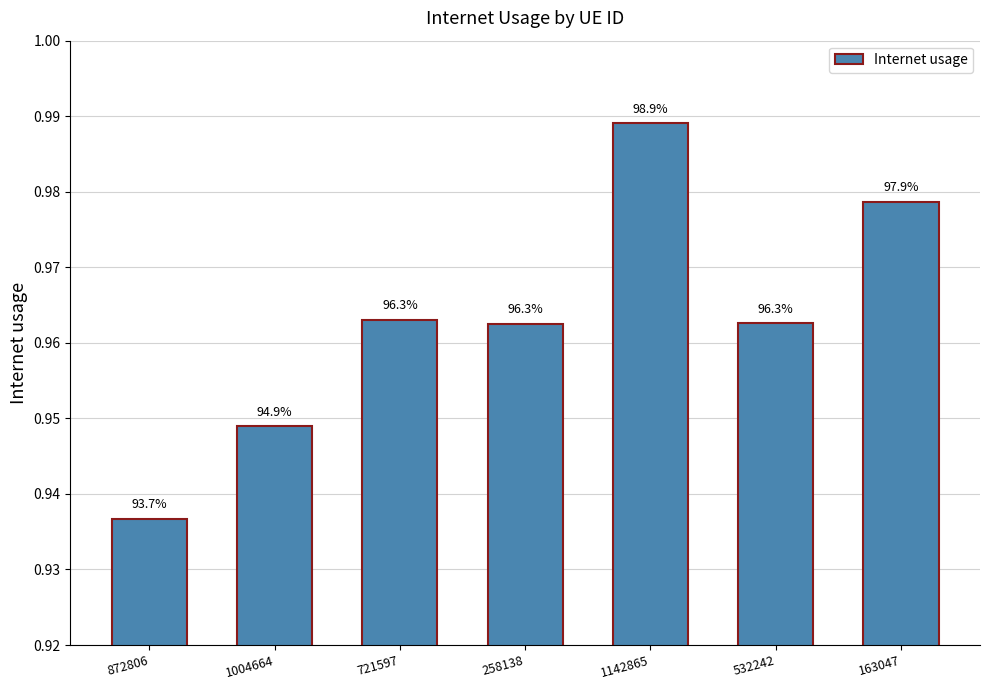

Reading left to right, extract all data points from this chart.

0.9	0.9	1.0	1.0	1.0	1.0	1.0